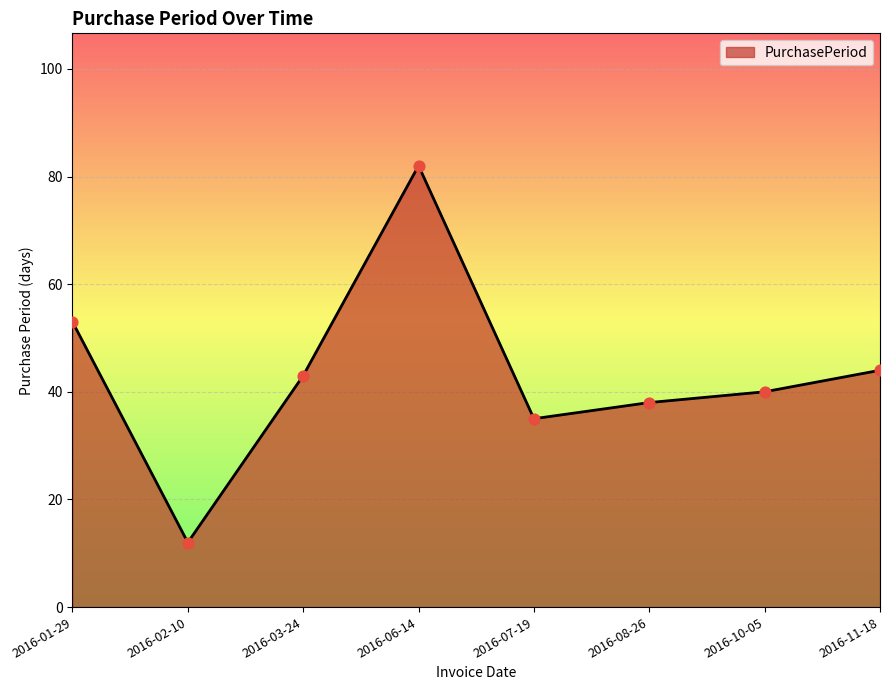

Approximately how many times larger is the value at 2016-01-29 compared to 2016-02-10?

4.4